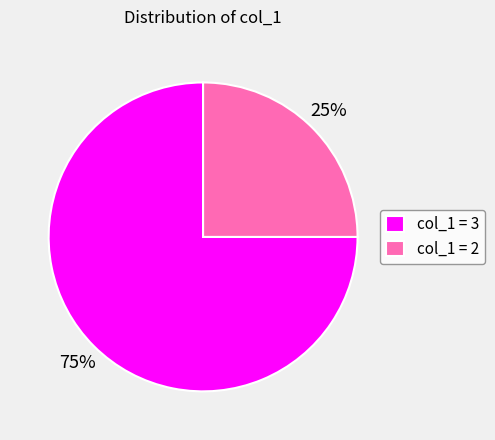

Count the number of slices in the pie.

2